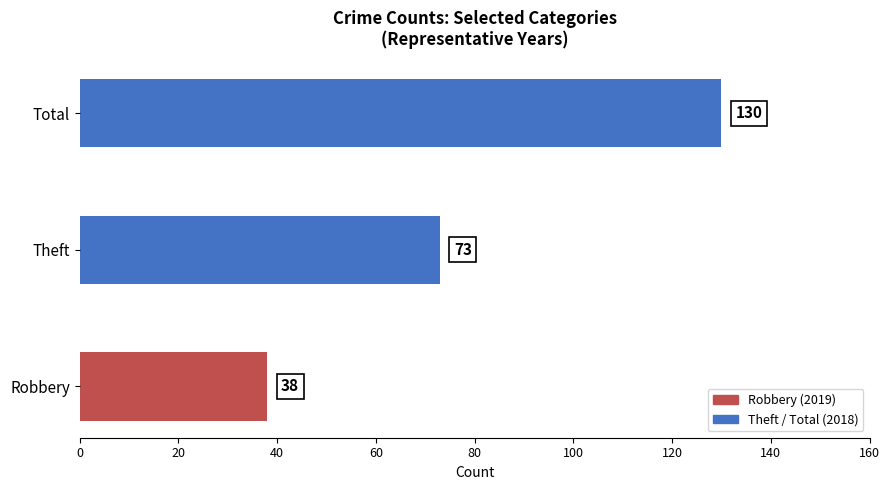

Reading bottom to top, what are all the values shown in this chart?

38	73	130